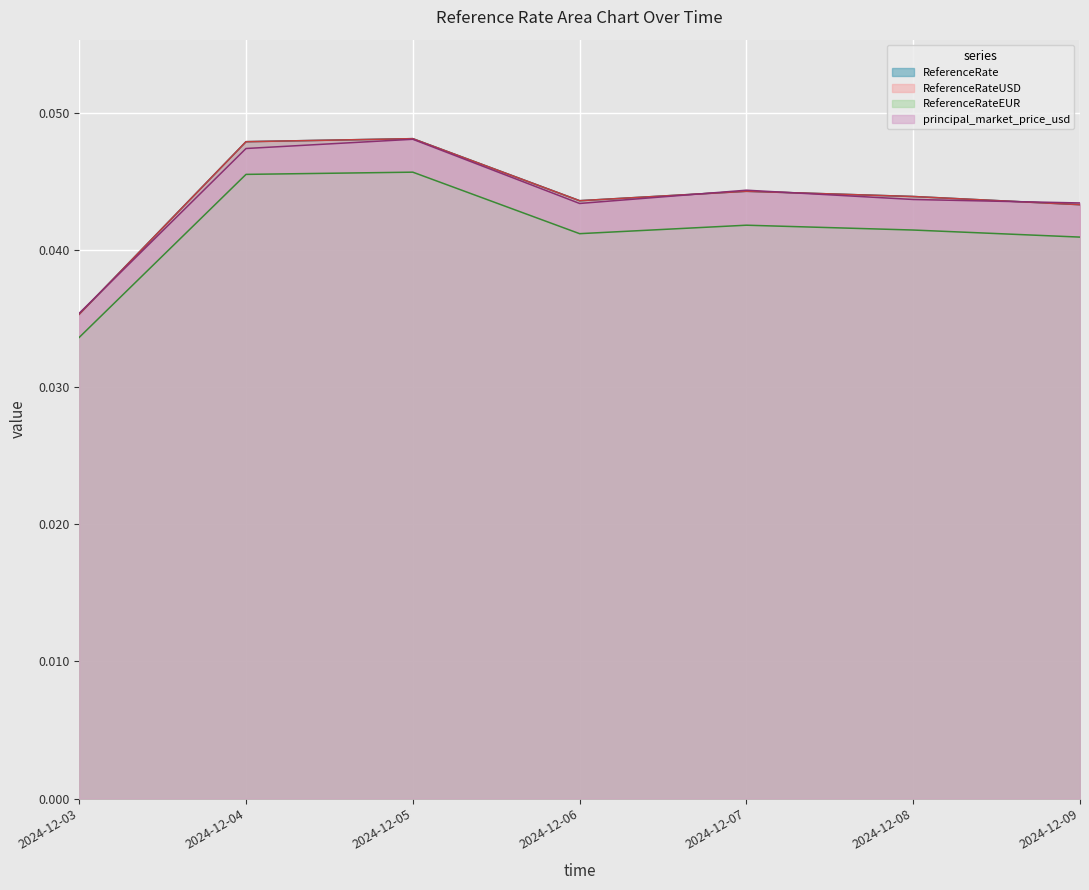

Is it true that ReferenceRate equals 0.0 at 2024-12-05?

True